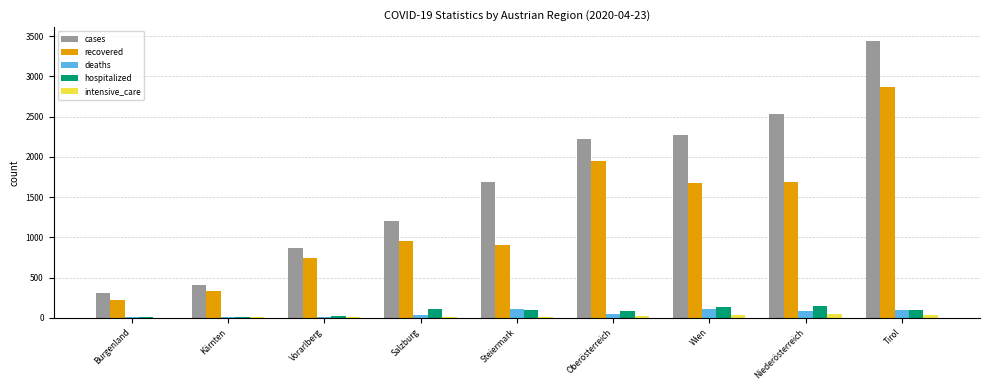

At which category is the sum across all series the highest?

Tirol